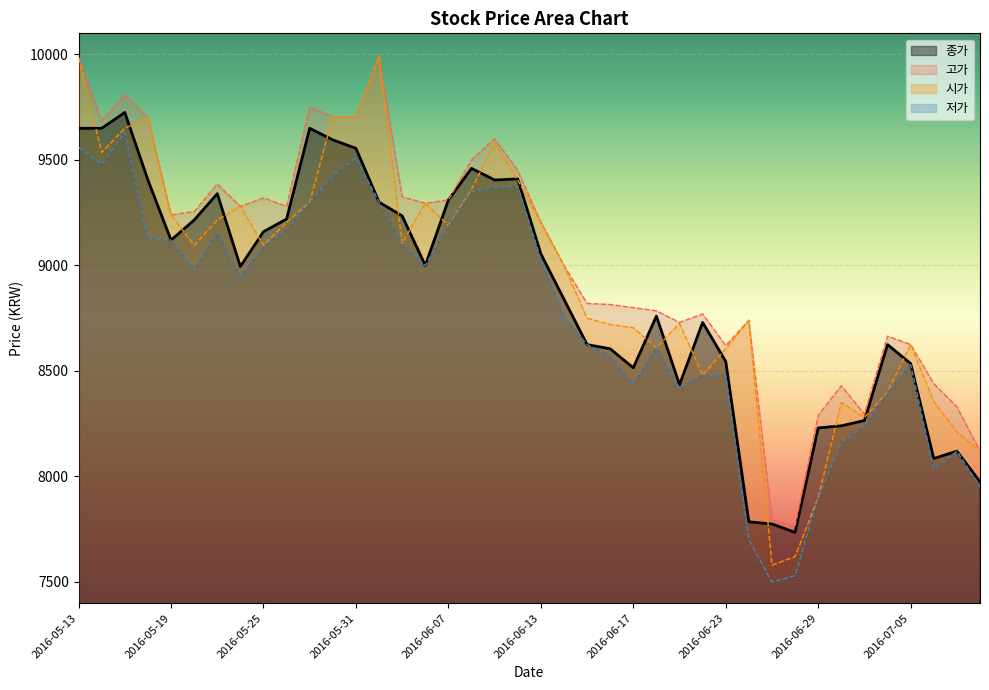

True or false: 저가 and 종가 intersect in this chart.

False